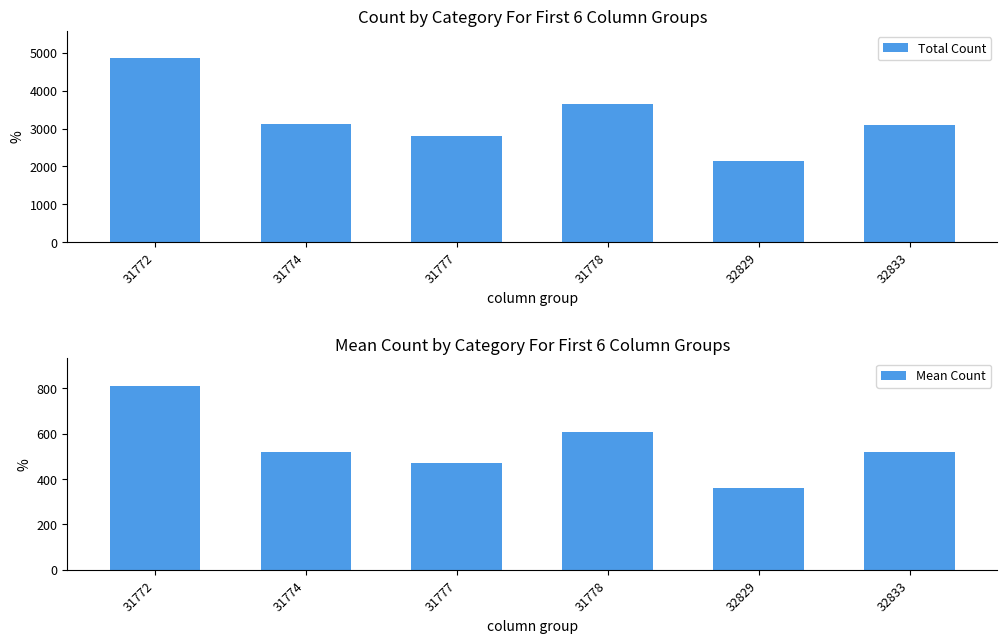

At which category does the chart reach its peak across all series?

31772